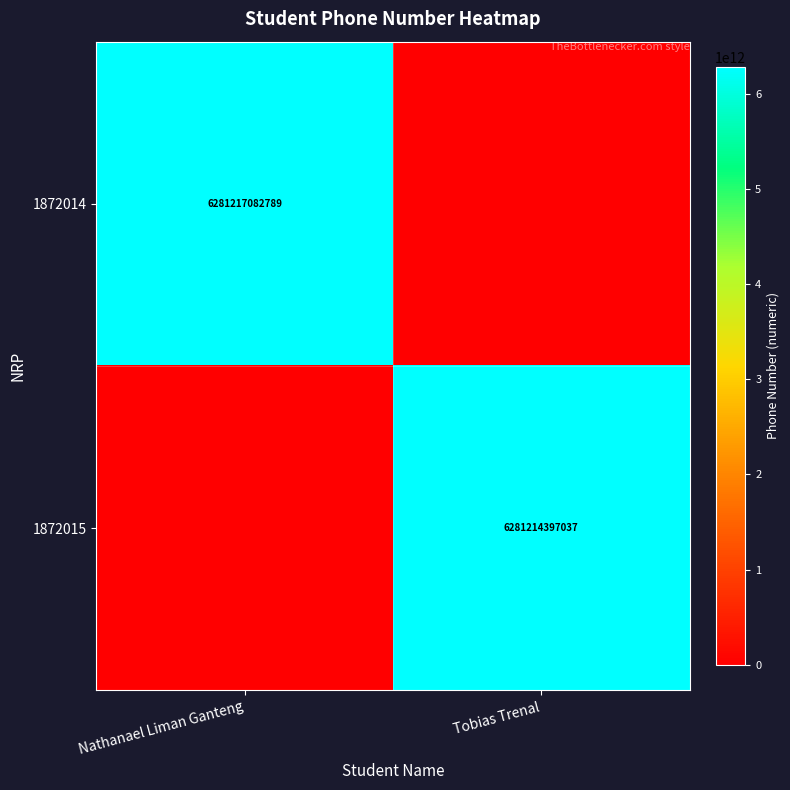

Is it true that 1872015 equals 6281214397037 at Tobias Trenal?

True